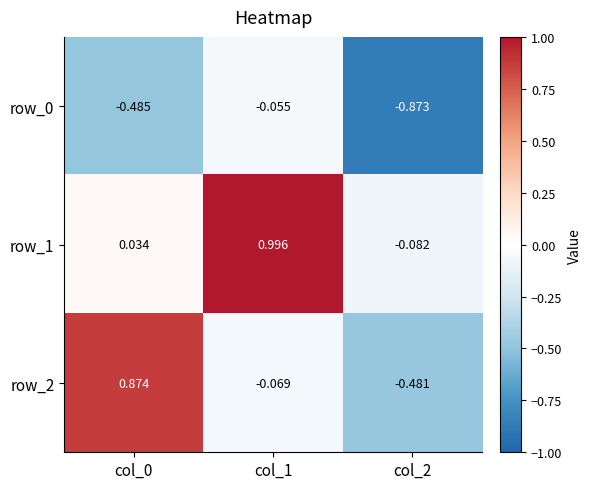

At how many categories does at least one series exceed 0?

2